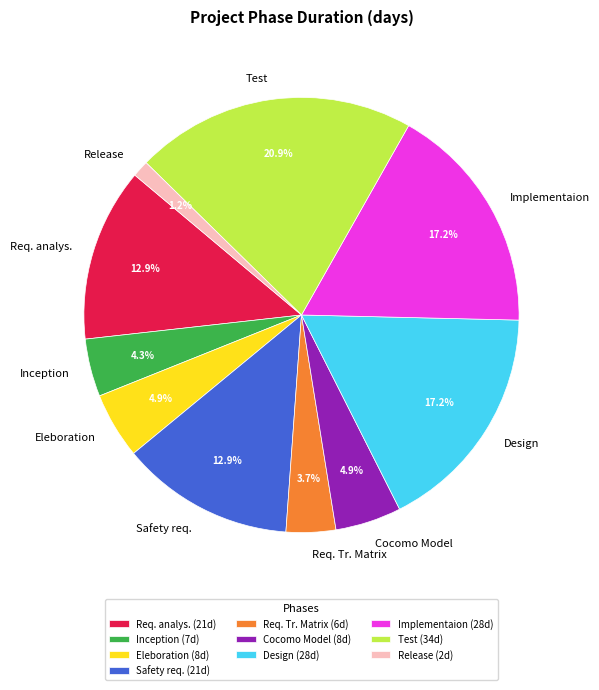

The Req. analys. slice represents 20% of the pie. True or false?

False